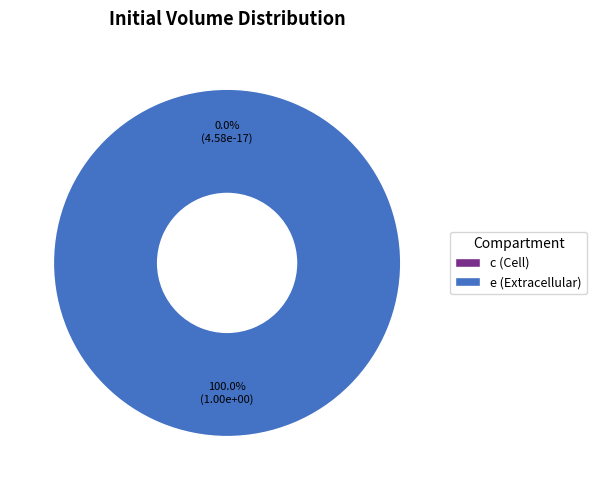

What is the change in value from c (Cell) to e (Extracellular)?

+1.0